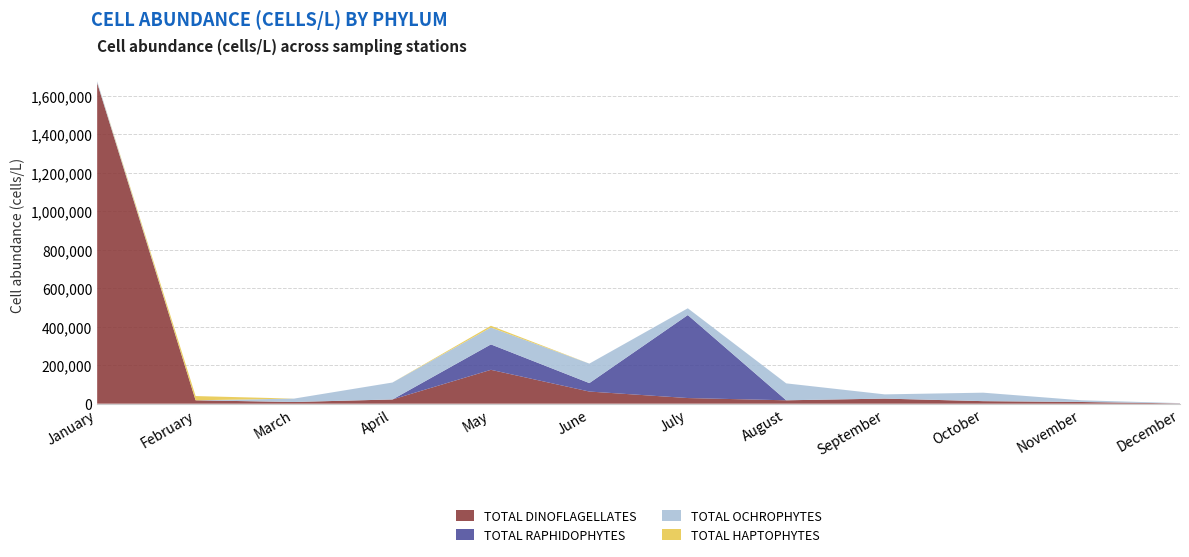

Reading left to right, extract all data points from this chart.

TOTAL DINOFLAGELLATES: January=1666984	February=17600	March=8800	April=22000	May=176000	June=63052	July=29304	August=17600	September=26400	October=13200	November=8800	December=1452
TOTAL RAPHIDOPHYTES: January=0	February=0	March=0	April=0	May=132000	June=44000	July=431200	August=0	September=0	October=0	November=0	December=0
TOTAL OCHROPHYTES: January=8800	February=0	March=17600	April=88000	May=88000	June=101200	July=35200	August=88000	September=22000	October=44000	November=8800	December=1452
TOTAL HAPTOPHYTES: January=0	February=22000	March=0	April=0	May=8800	June=0	July=0	August=0	September=0	October=0	November=0	December=0